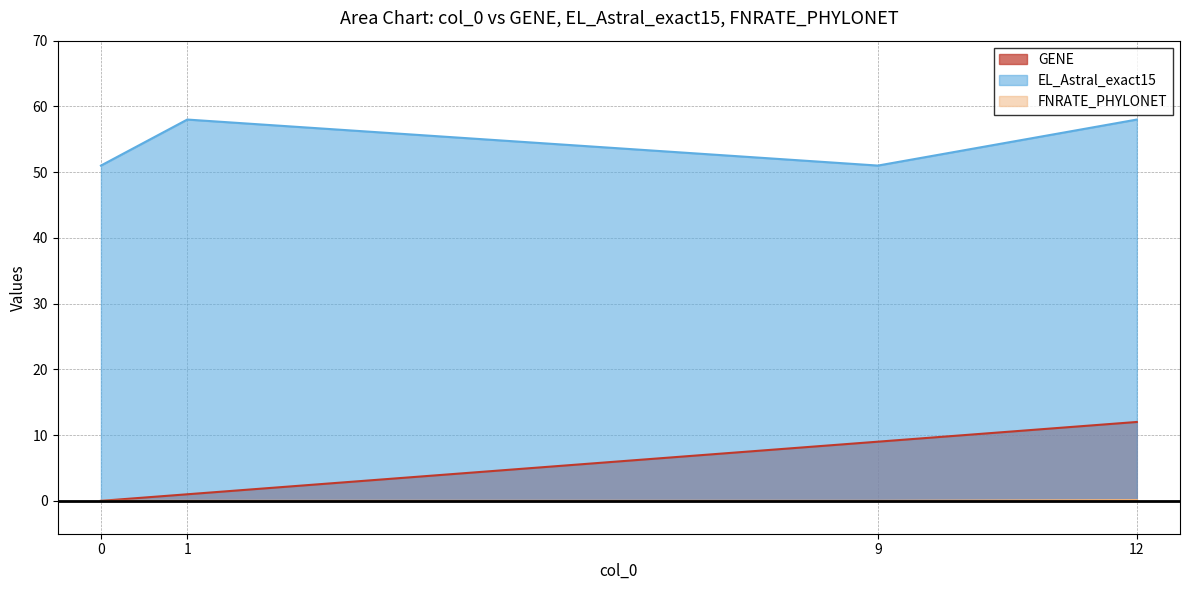

Rank the categories by EL_Astral_exact15 value from lowest to highest.

0, 9, 1, 12